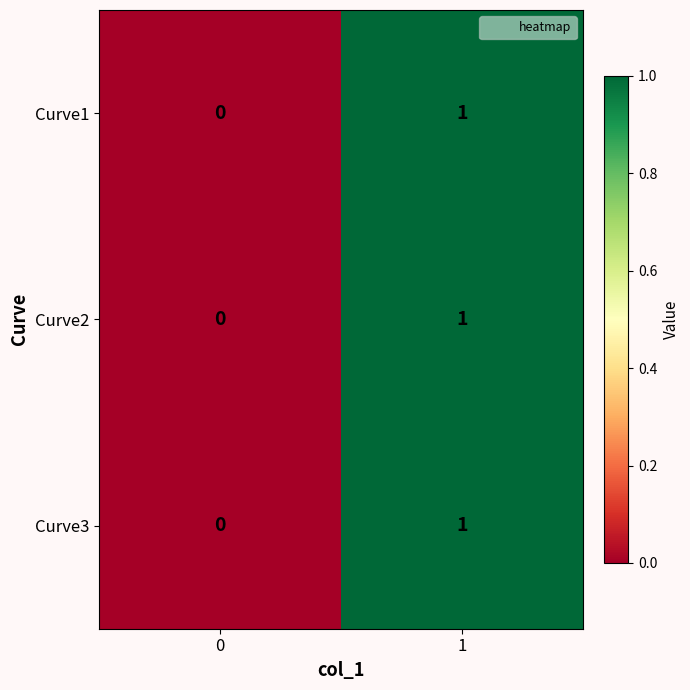

True or false: Curve1 has a value of 0 at 0.

True